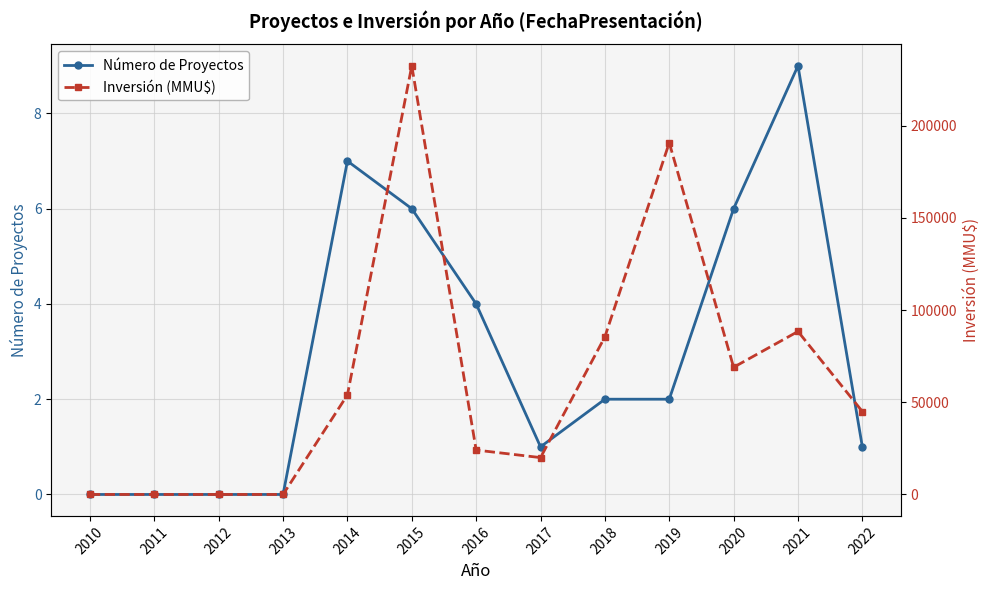

Where is the first local maximum for Inversión (MMU$)?

2015